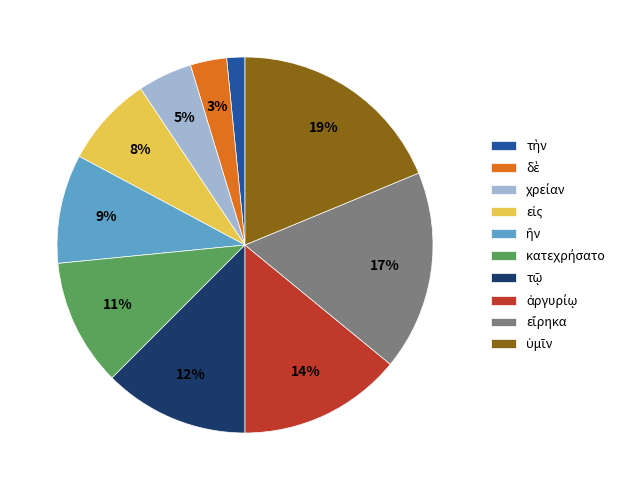

To the nearest percent, what is the average slice percentage?

10%